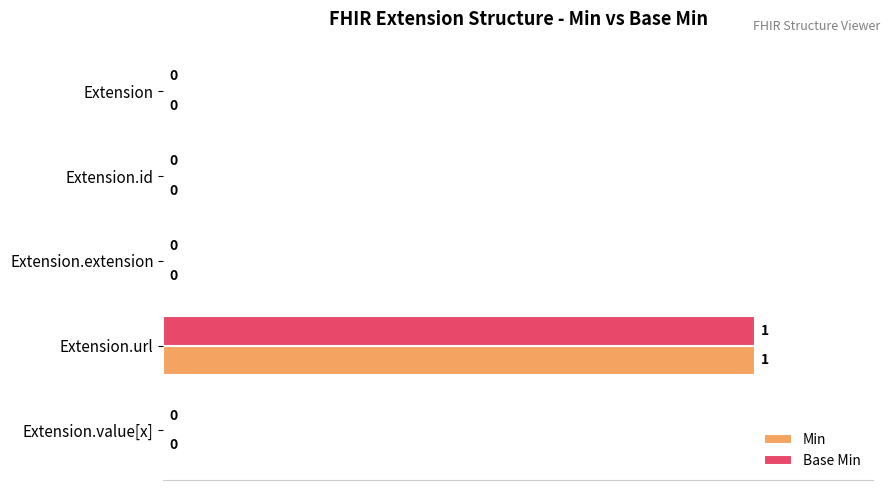

What are all the series names shown in the legend?

Min, Base Min